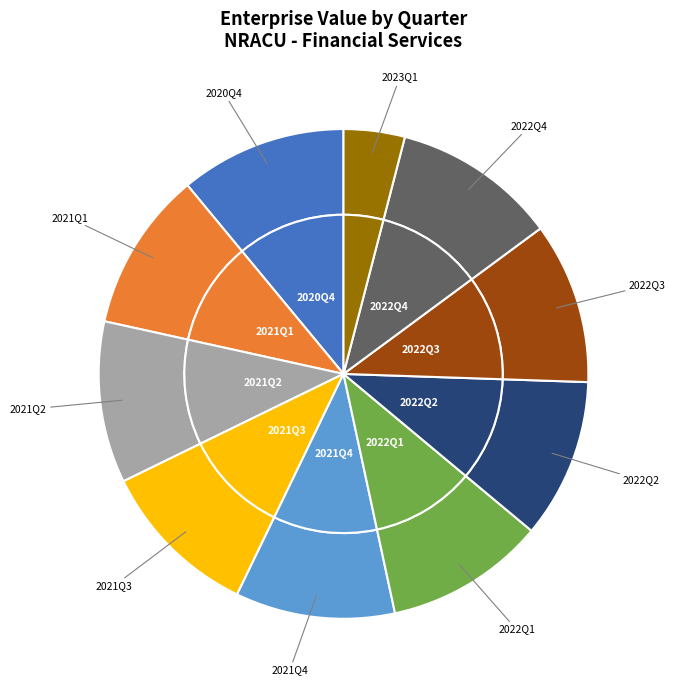

To the nearest percent, what is the difference between the largest and smallest slice percentages?

7%